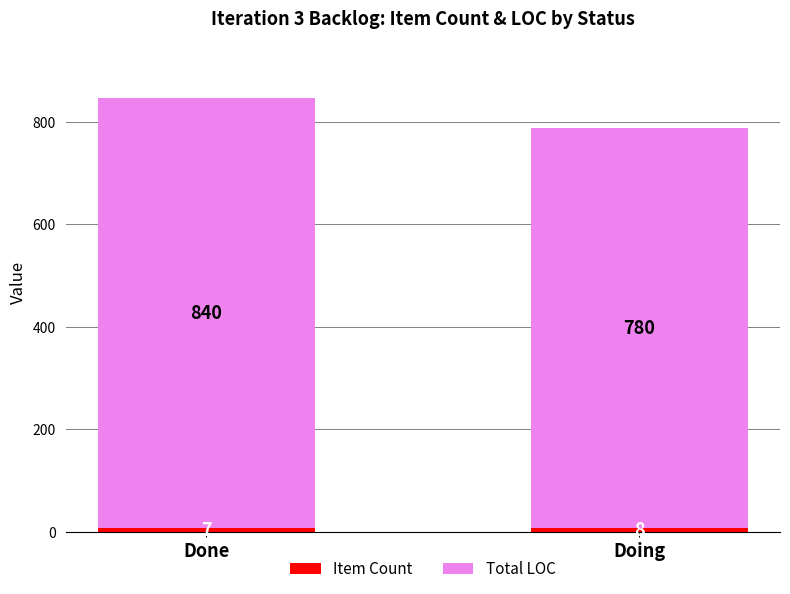

At which category is the sum across all series the highest?

Done